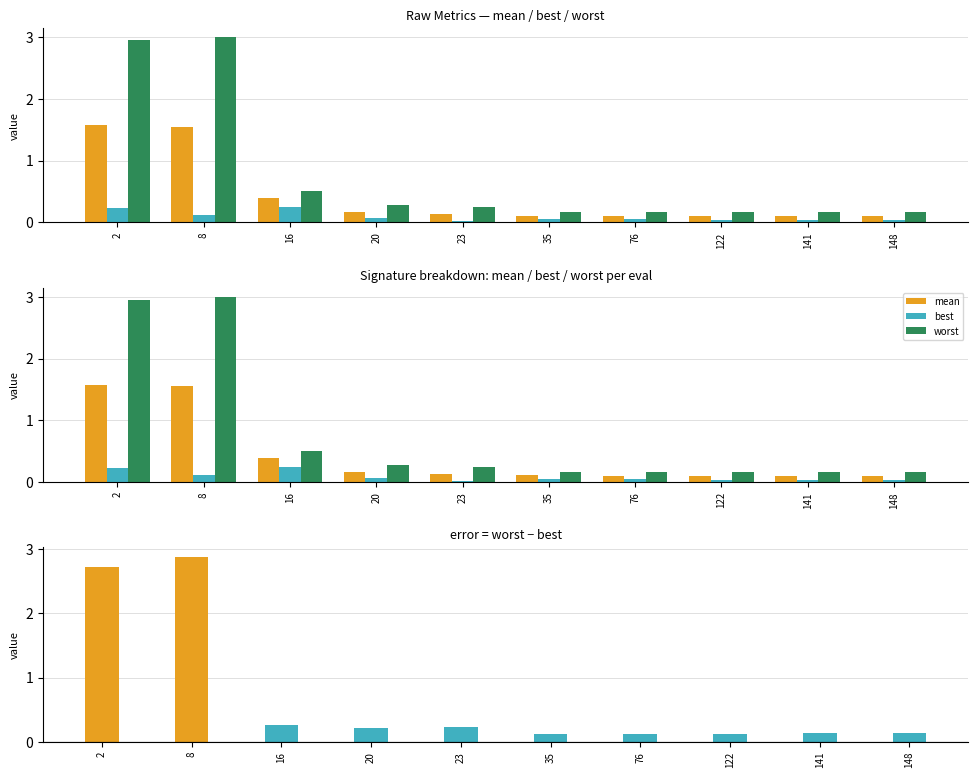

At which category is the sum across all series the highest?

8